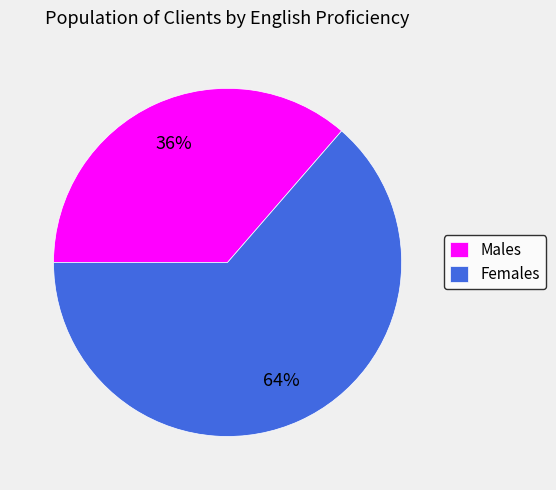

Is there a majority slice in this chart?

Yes